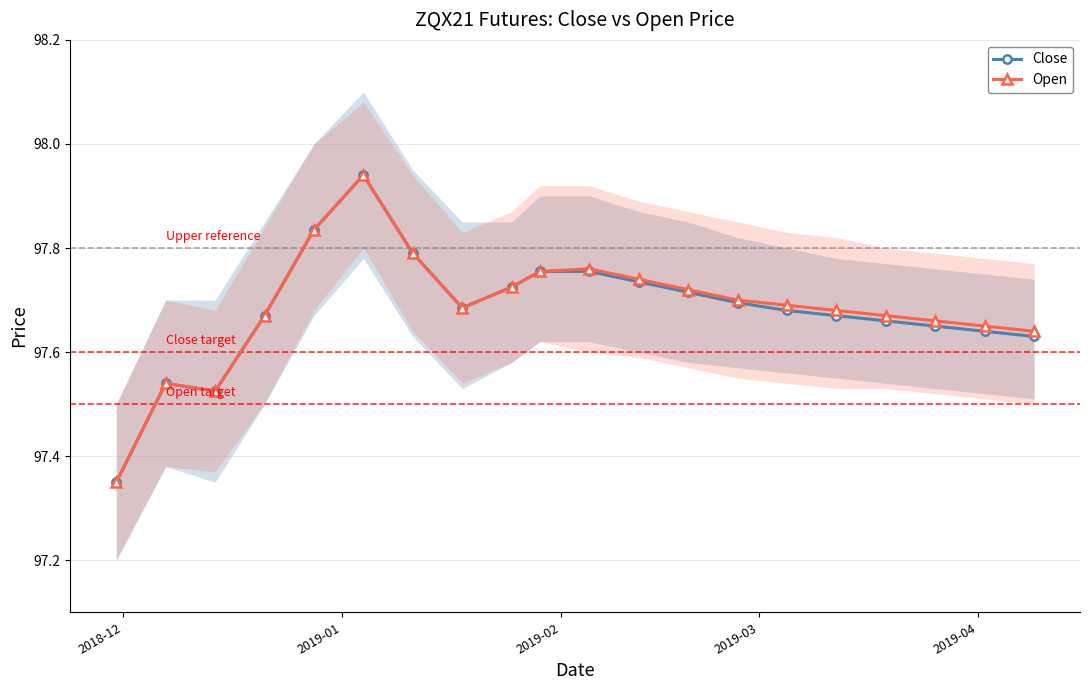

Count the Open values in the range 97 to 98.

20